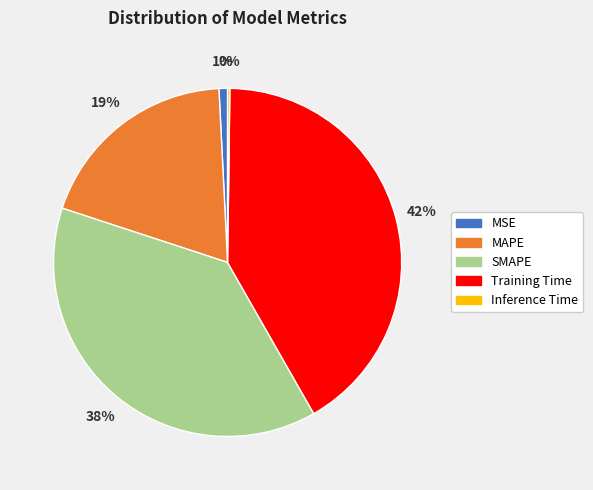

Which category has the biggest portion of the pie?

Training Time